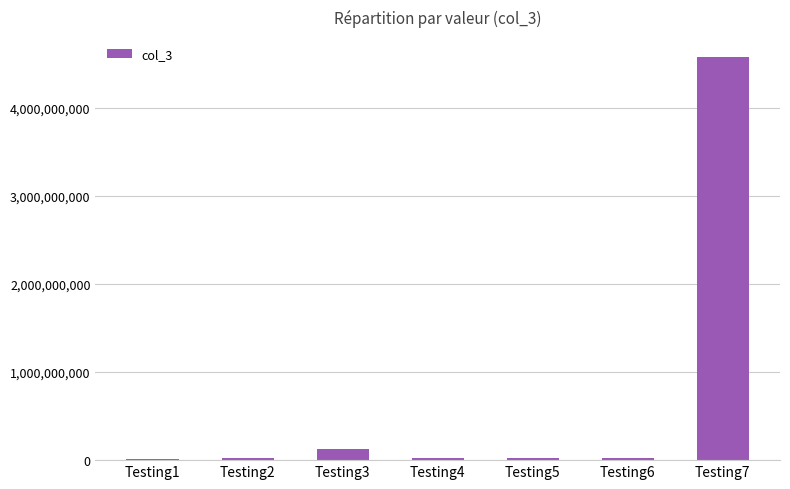

Which category has the highest value across all series?

Testing7